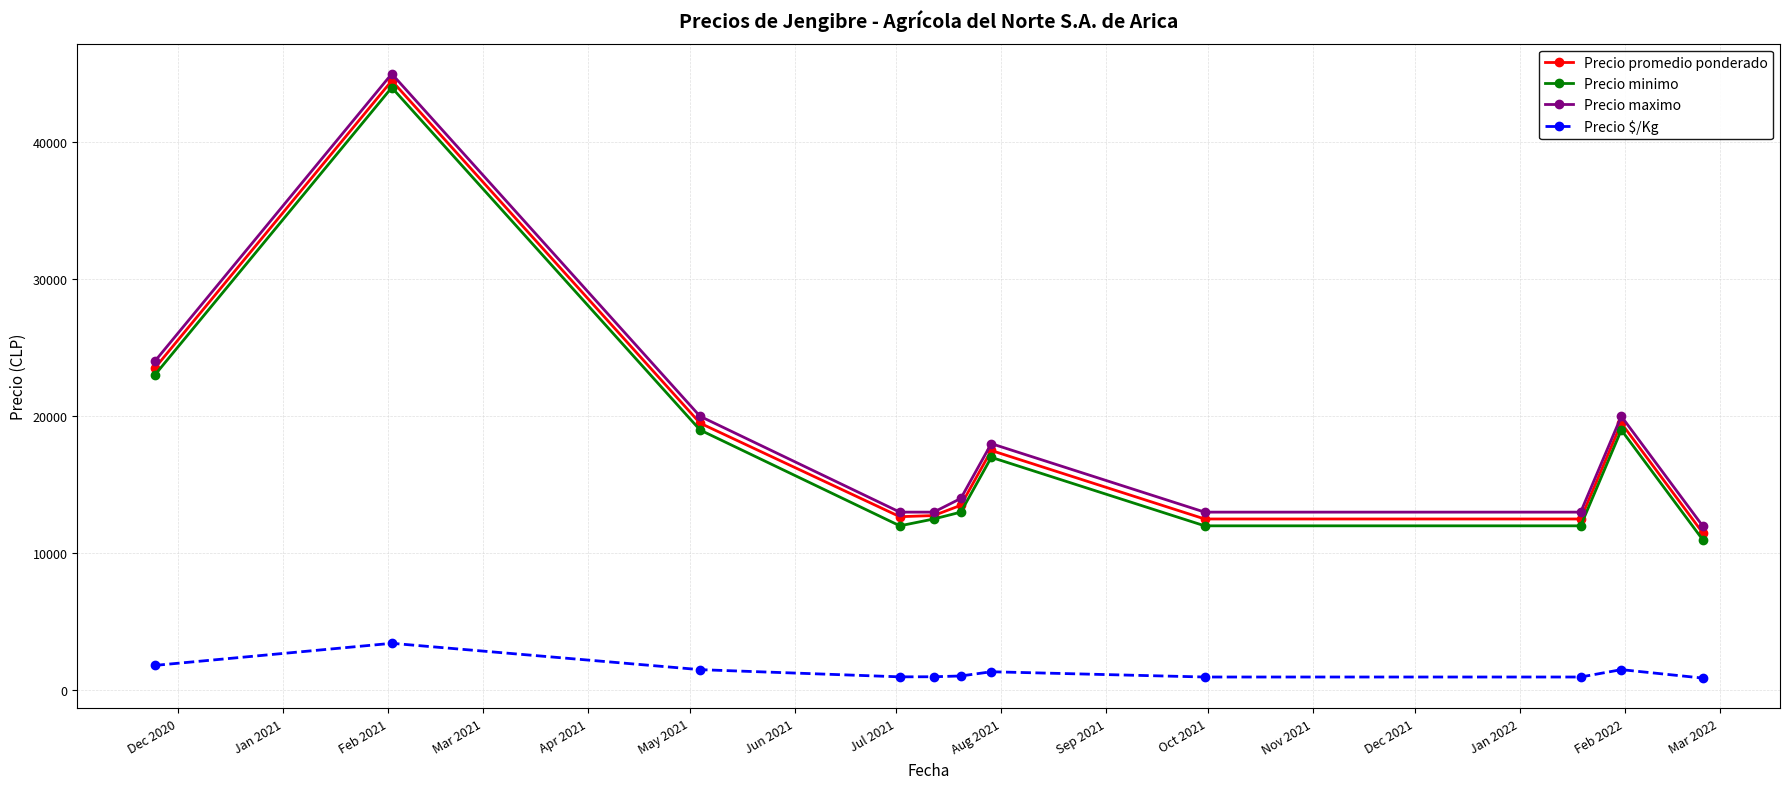

What is the value of the Precio minimo point at the 4th from the left?

12000